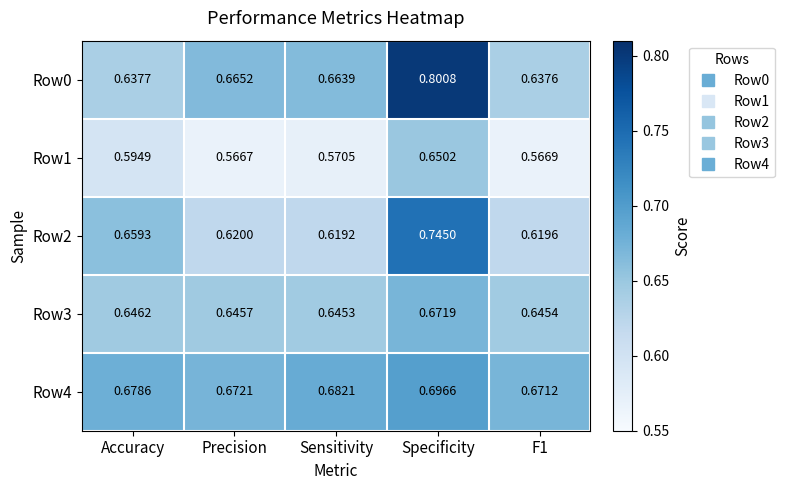

Where is Row3 nearest to the value 0?

Sensitivity